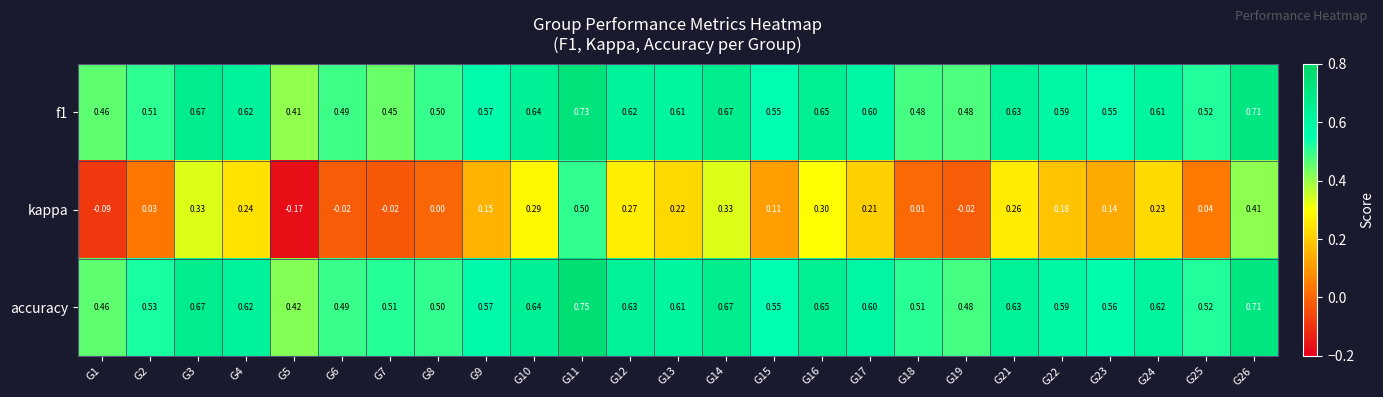

Between G16 and G23, which series saw the biggest shift?

kappa